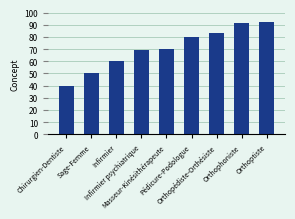

What value does the data have at Sage-Femme, to the nearest 10?

50